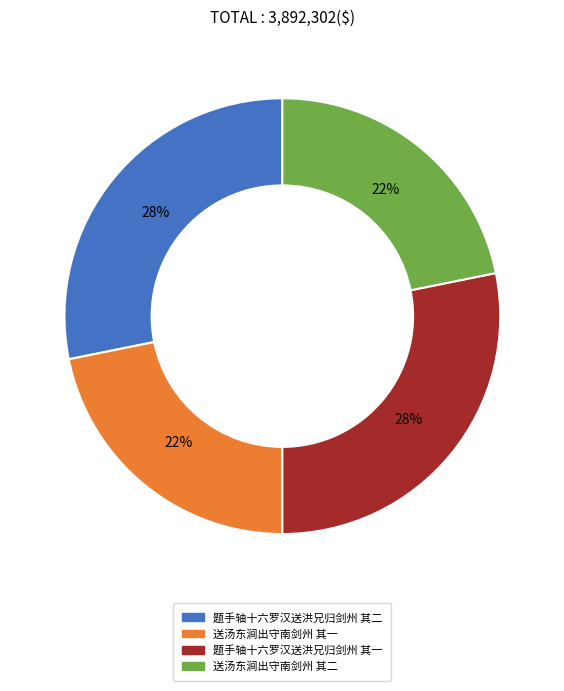

Is the sum of 题手轴十六罗汉送洪兄归剑州 其二 and 题手轴十六罗汉送洪兄归剑州 其一 greater than half?

Yes